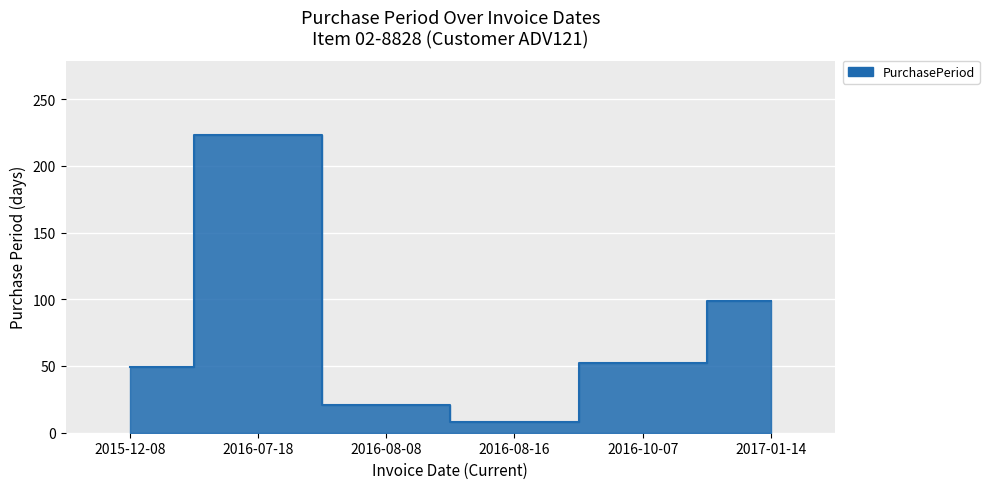

How many lines are shown in the chart?

1